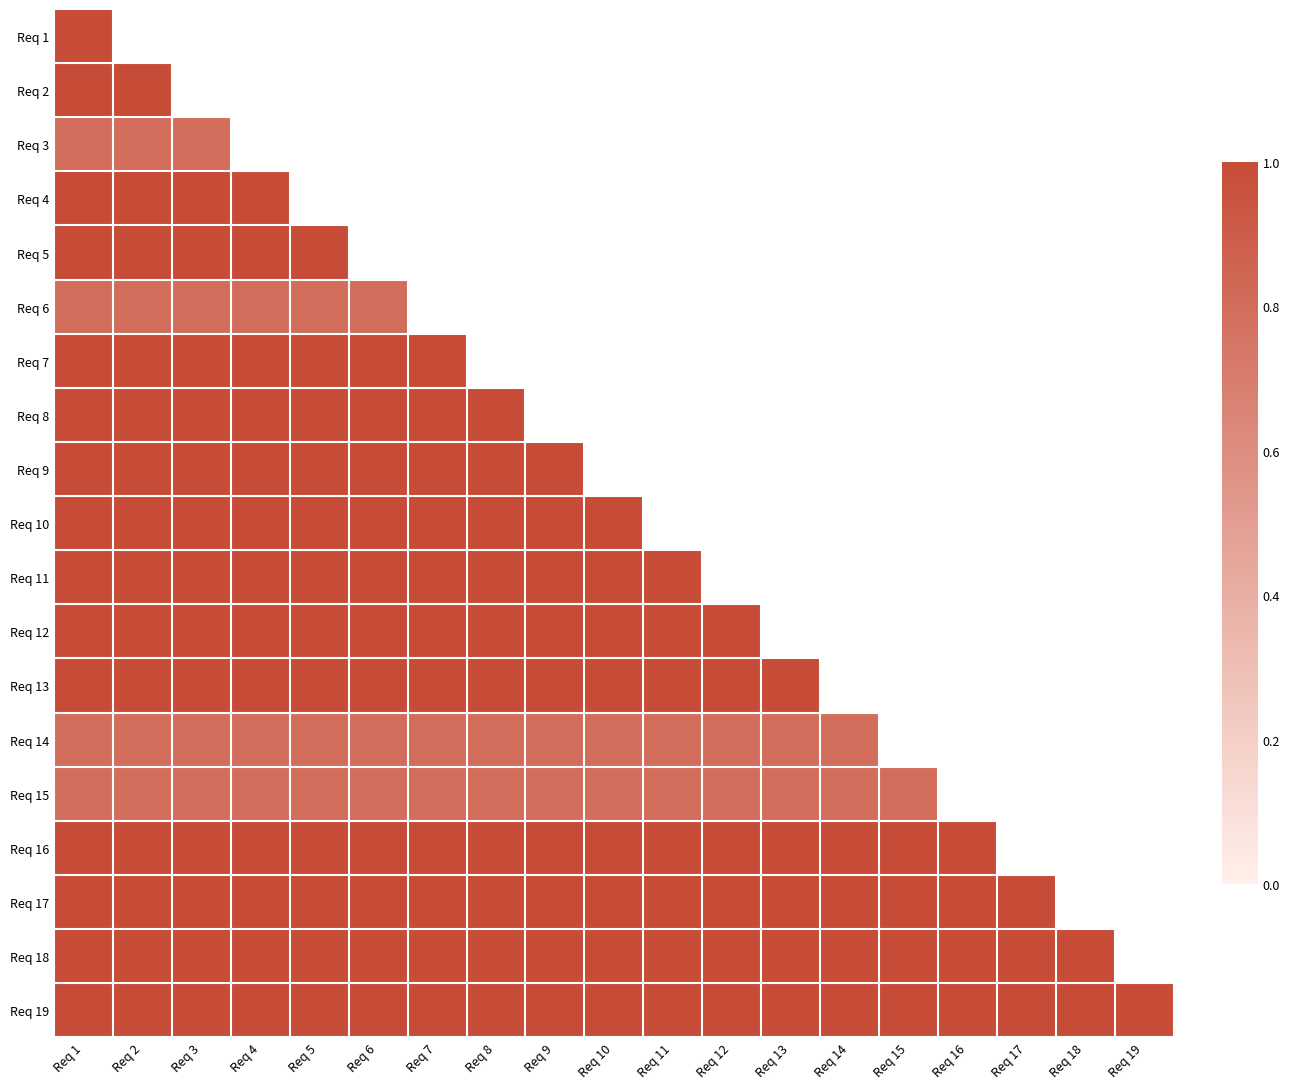

What is the spread (max minus min) of values at Req 1?

0.2